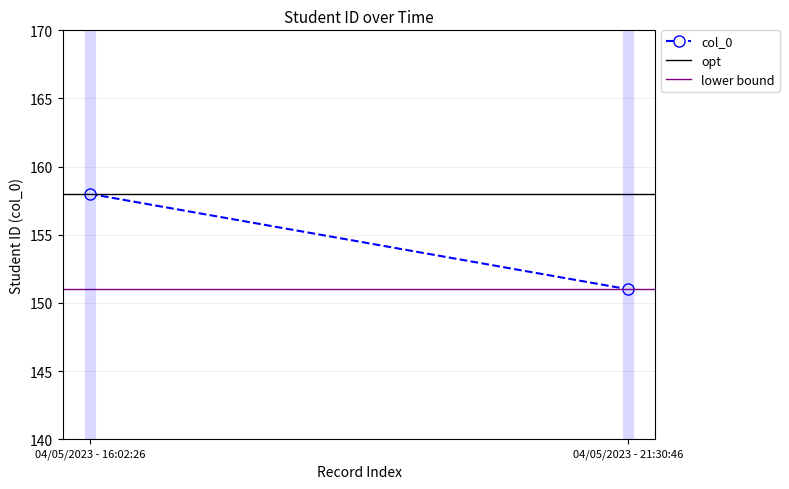

The opt series shows 158 at 04/05/2023 - 16:02:26. True or false?

True